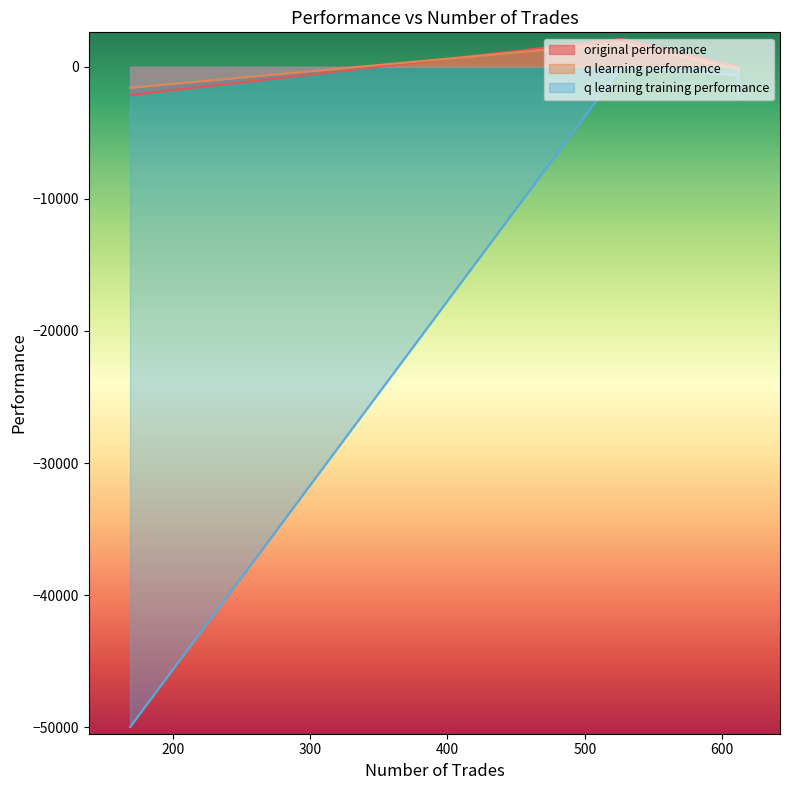

Where does the q learning performance series first go above -145?

527